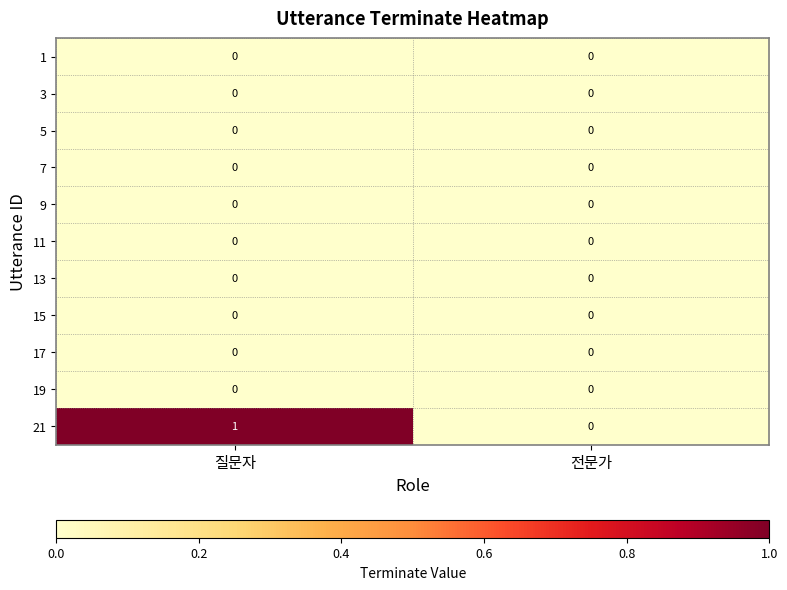

True or false: 5 has a value of 0 at 질문자.

True